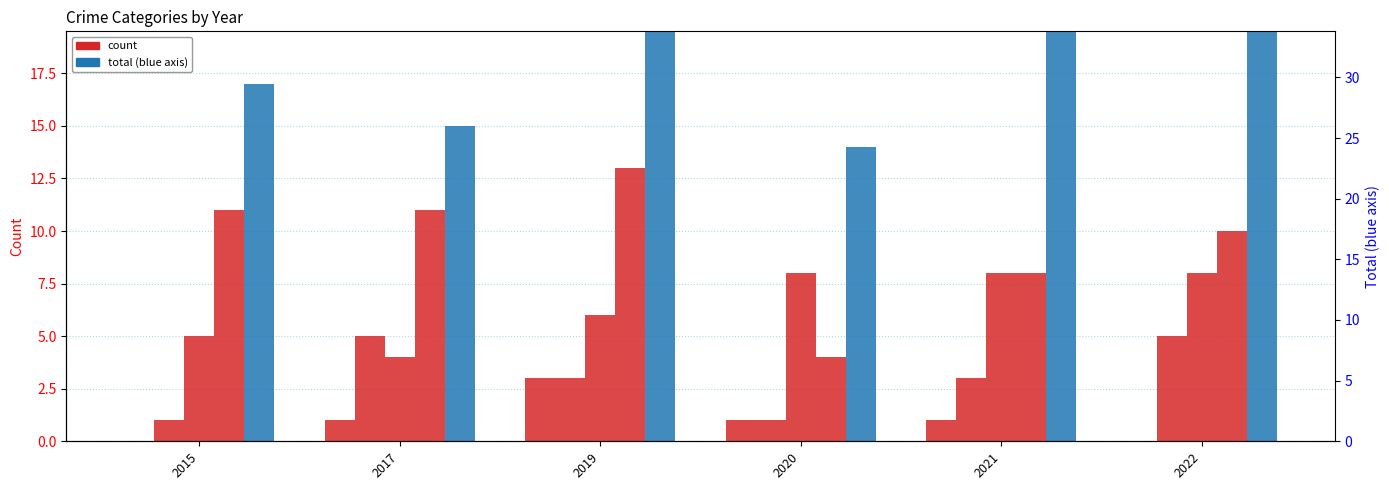

Reading right to left, extract all data points from this chart.

Aggravated Assault: 0	1	1	3	1	0
Aggravated Battery: 5	3	1	3	5	1
Robbery: 8	8	8	6	4	5
Theft: 10	8	4	13	11	11
Total: 24	21	14	26	15	17